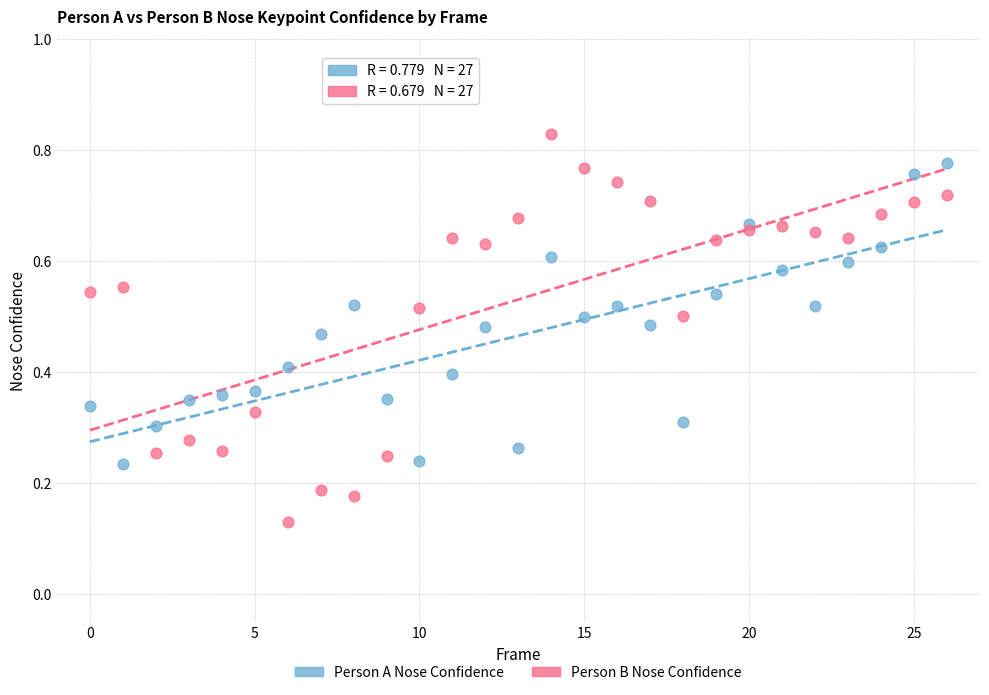

Which series reaches the minimum Y coordinate?

Person B Nose Confidence